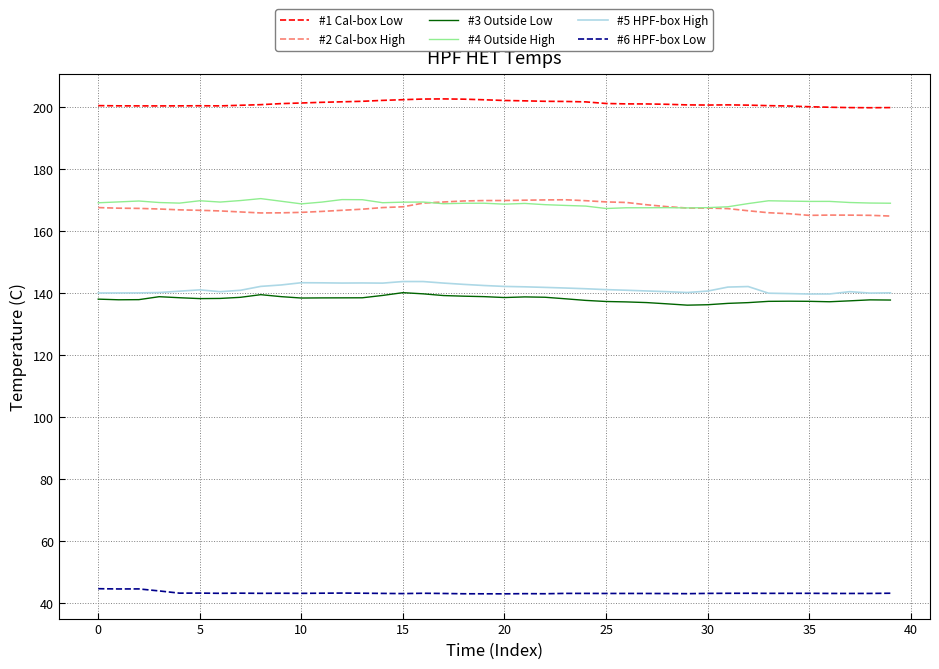

True or false: #2 Cal-box High and #6 HPF-box Low cross at least once.

False